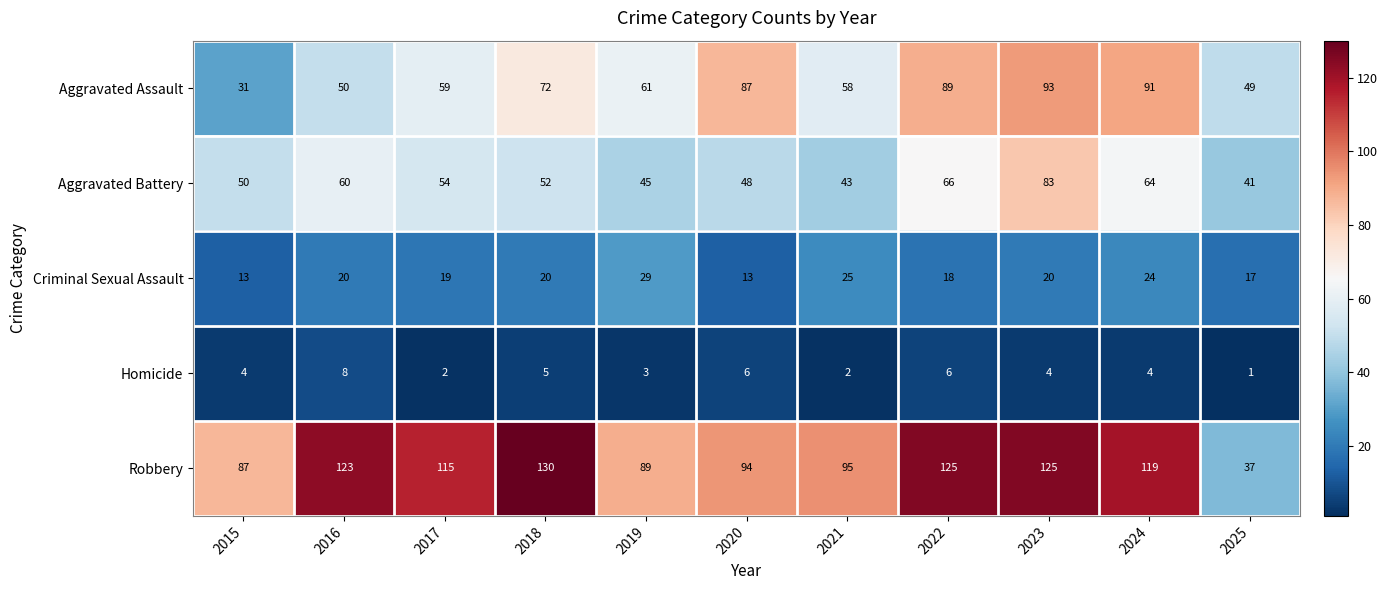

The value of Robbery at 2016 is 123. True or false?

True